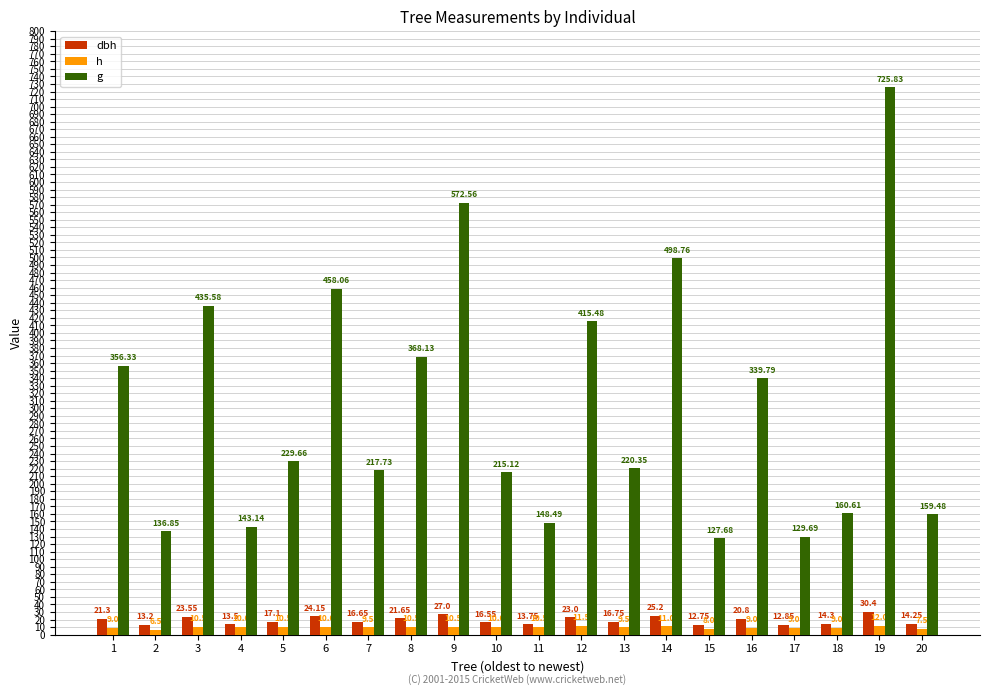

How many categories are shown in the chart?

20